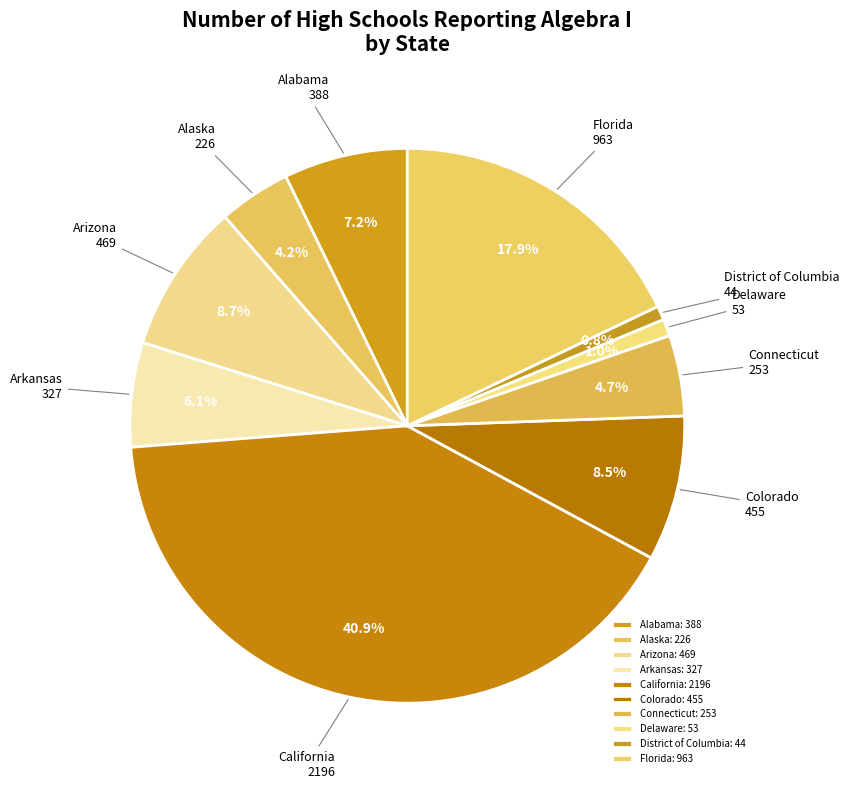

To the nearest percent, what is the combined percentage of Alaska and Arizona?

13%